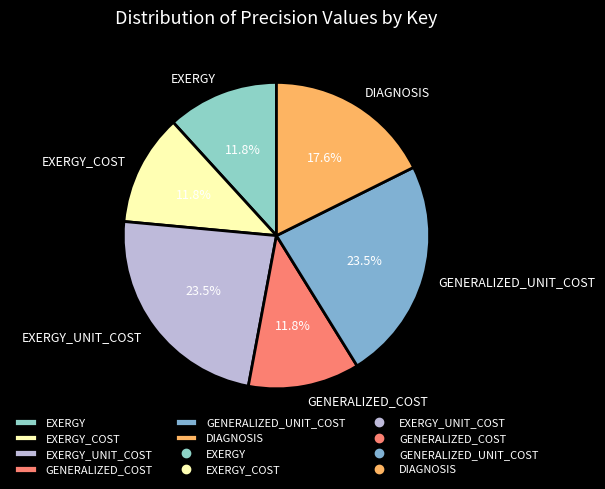

What percentage is NOT represented by EXERGY_COST?

88.2%